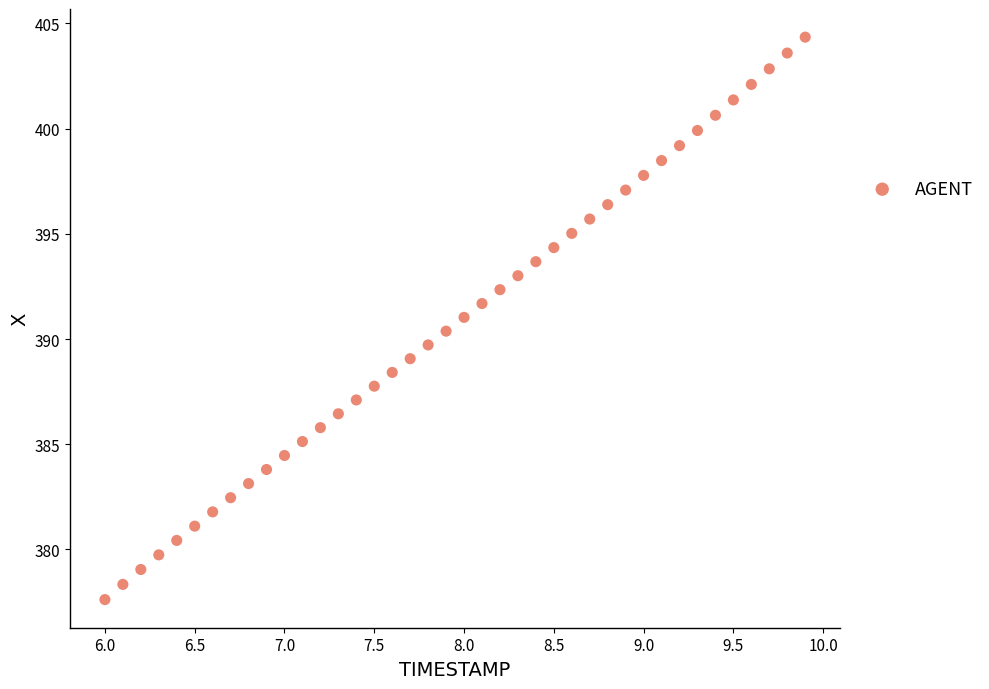

What is the range of Y values (max minus min)?

26.7